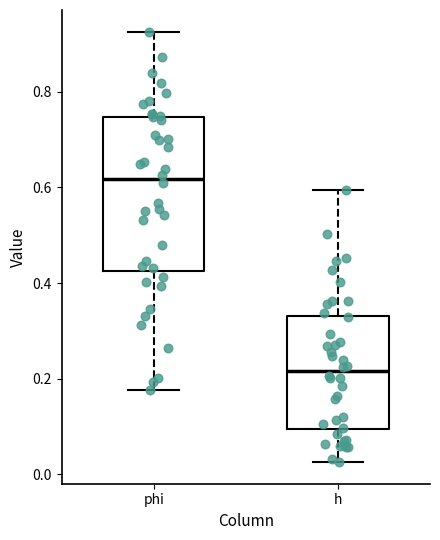

Where is the lower edge of the box for phi on the y-axis? The values are not printed on the chart, so give them approximately, as read against the axis.

0.42